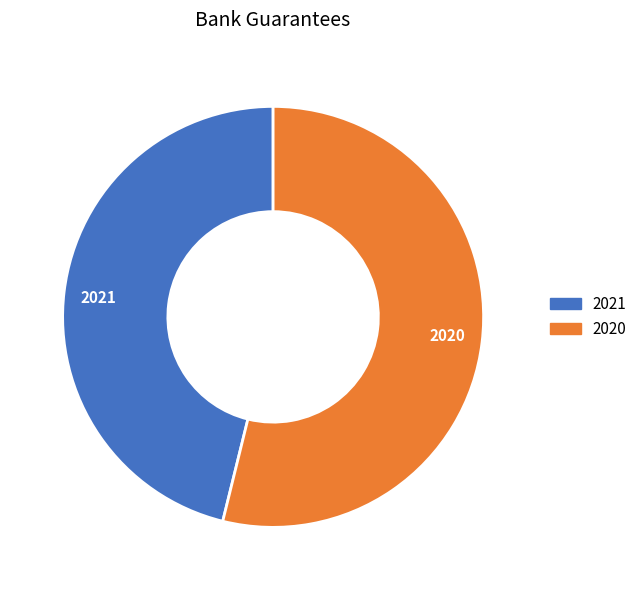

What is the smallest slice in the pie chart?

2021